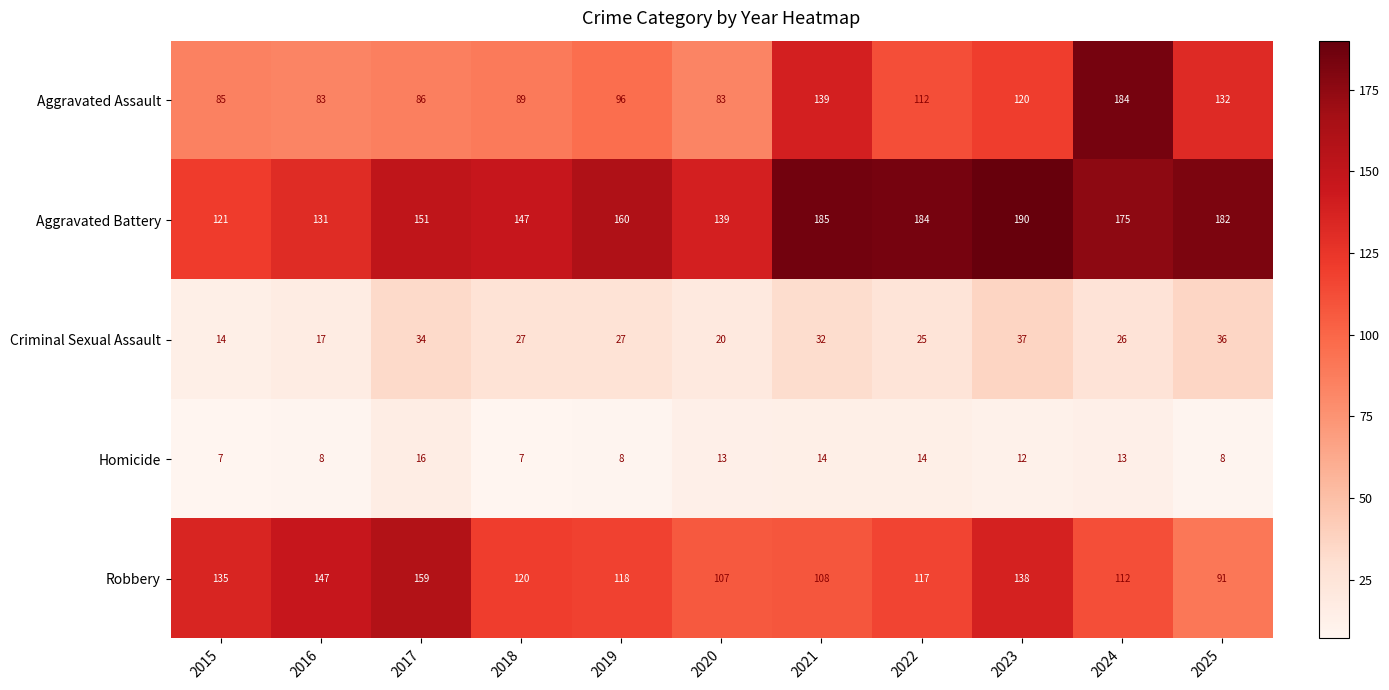

At which category is the sum across all series the highest?

2024